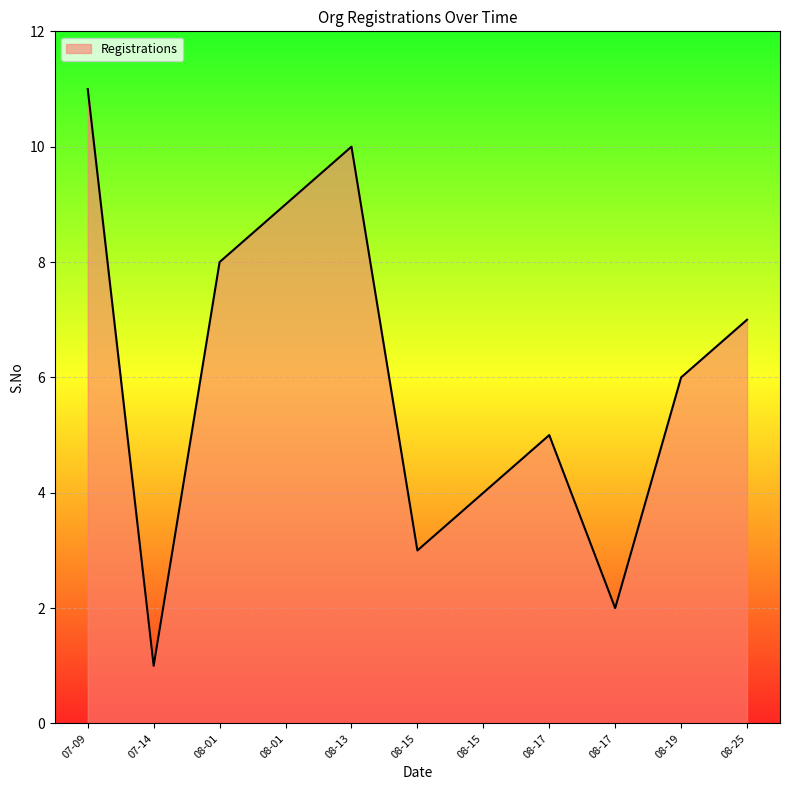

Where is the first local minimum?

07-14